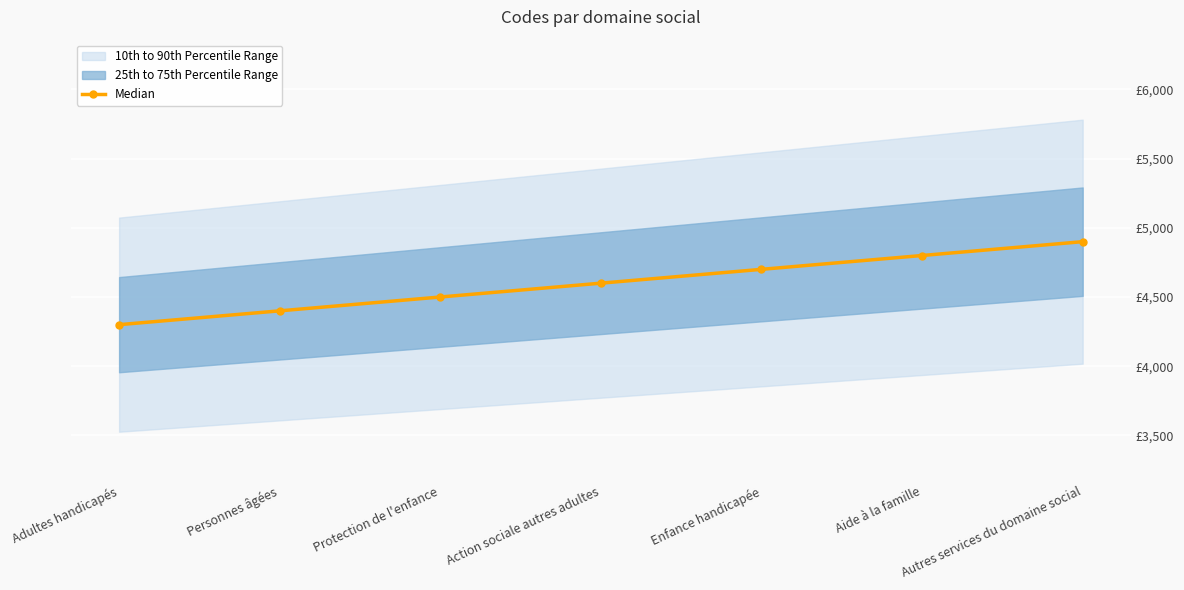

What is the ratio of the value at Personnes âgées to the value at Action sociale autres adultes?

1.0